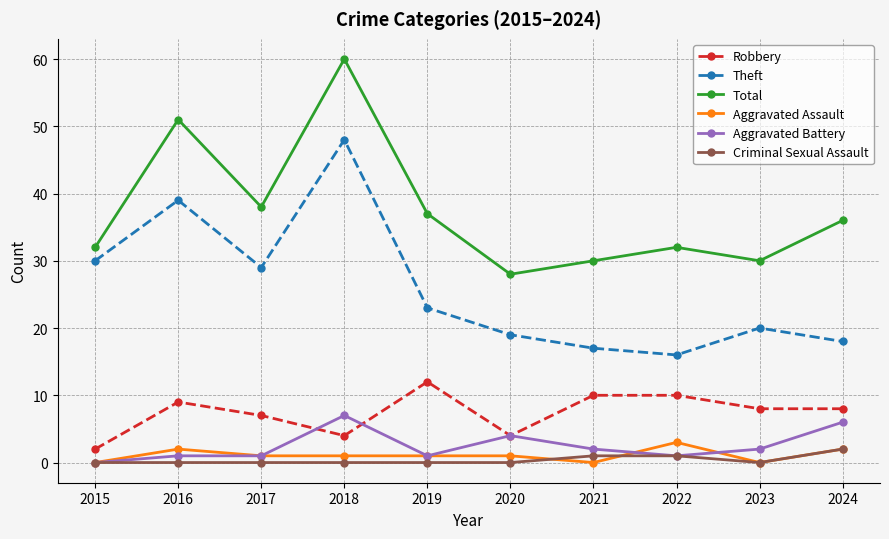

How many distinct data groups are displayed?

6